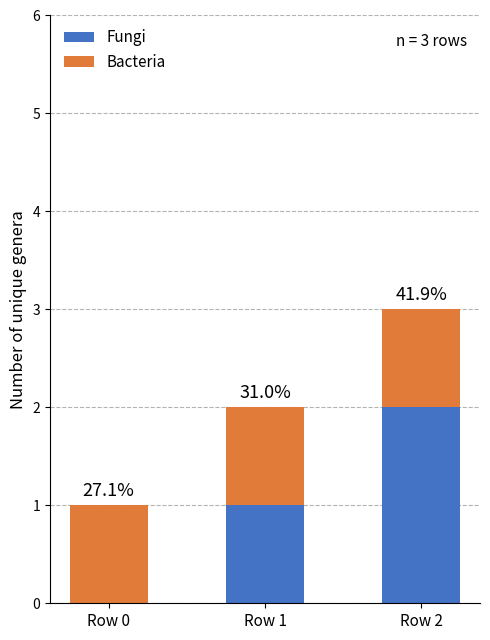

What is the sum of the Fungi values at Row 2 and Row 0?

2